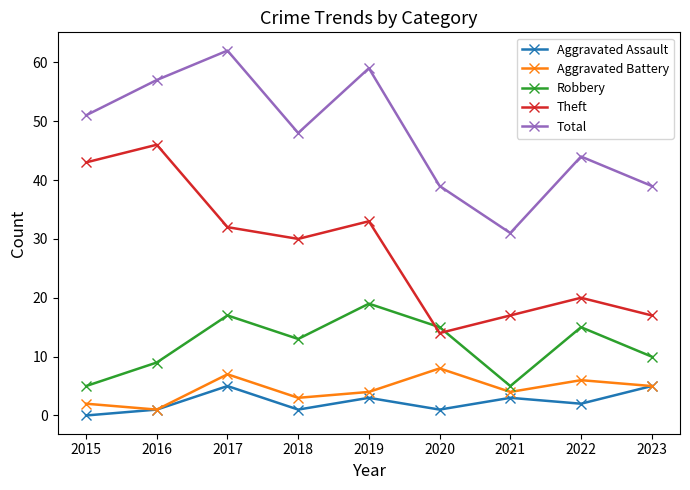

Is it true that Aggravated Assault equals 5 at 2023?

True